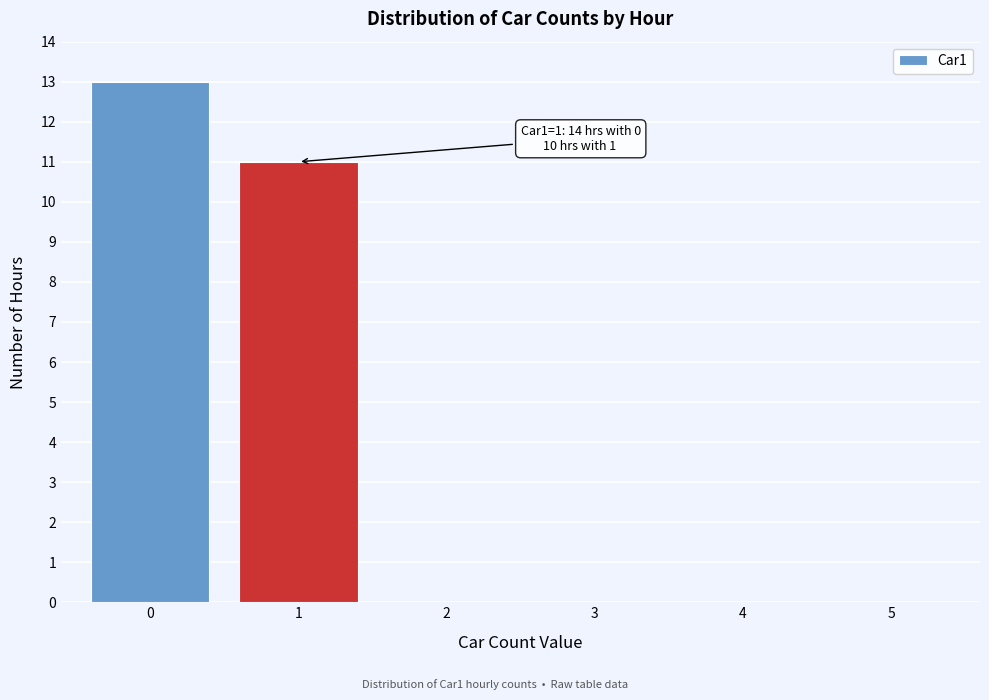

Reading left to right, list all the values displayed in this chart.

0=13	1=11	2=0	3=0	4=0	5=0